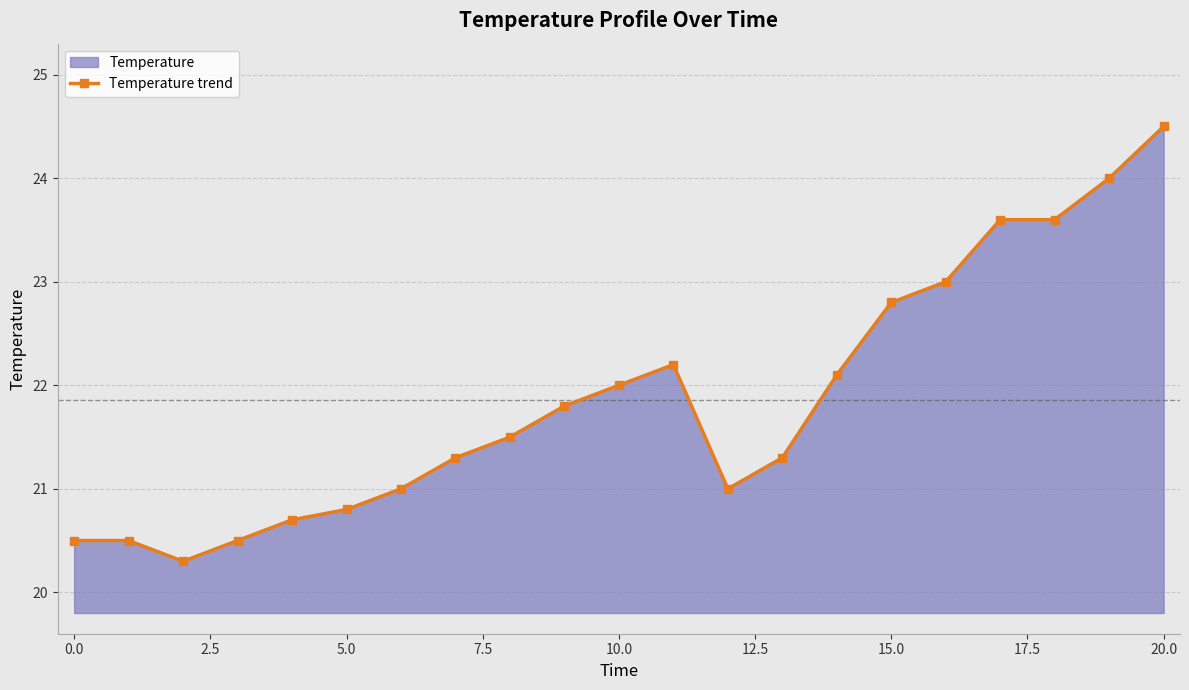

What is the maximum value shown in the chart?

24.5